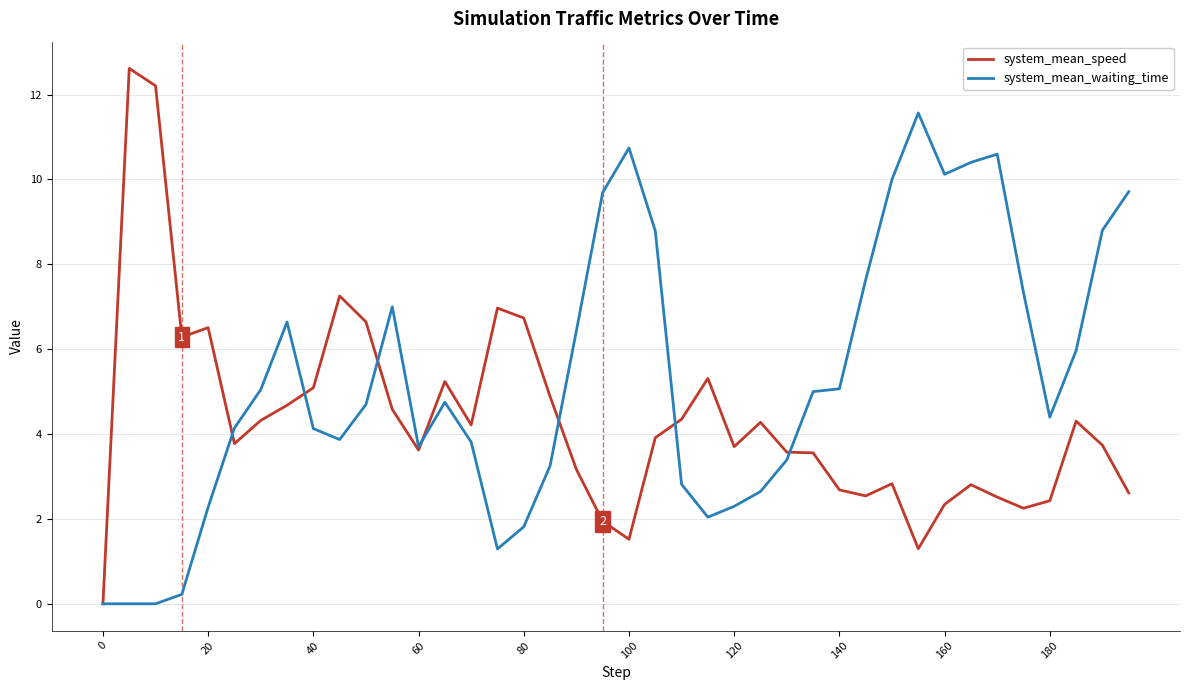

True or false: system_mean_speed has more than 1 interior local peaks.

True